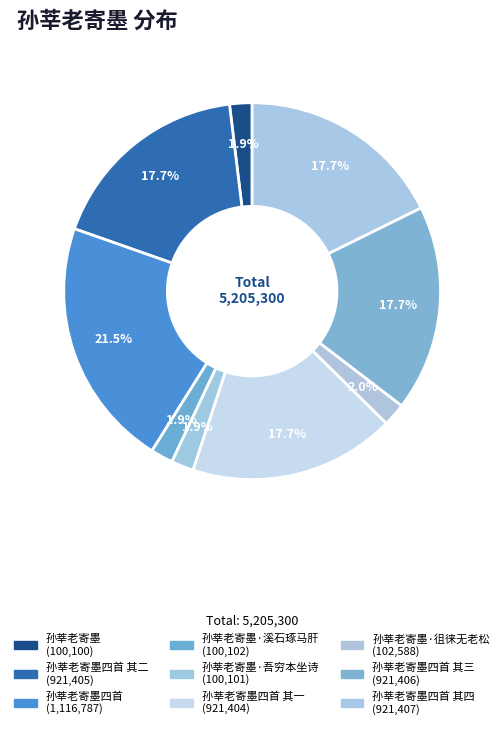

To the nearest percent, what is the difference between the largest and smallest slice percentages?

20%